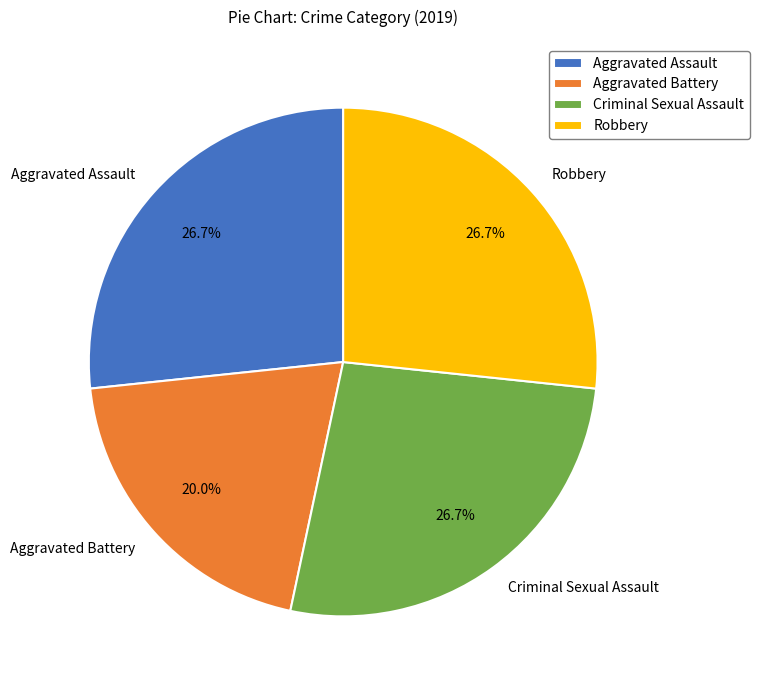

What portion of the pie excludes Aggravated Assault?

73.3%